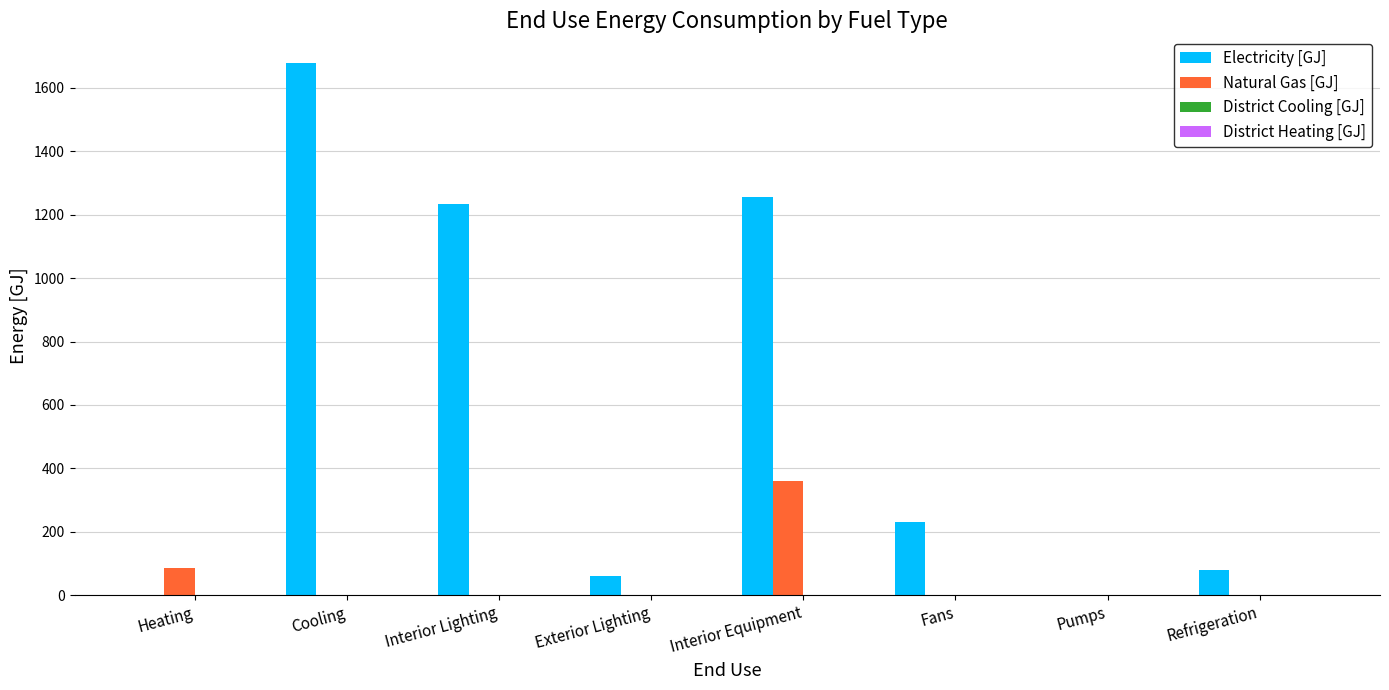

Is it true that Natural Gas [GJ] equals 156.8 at Heating?

False